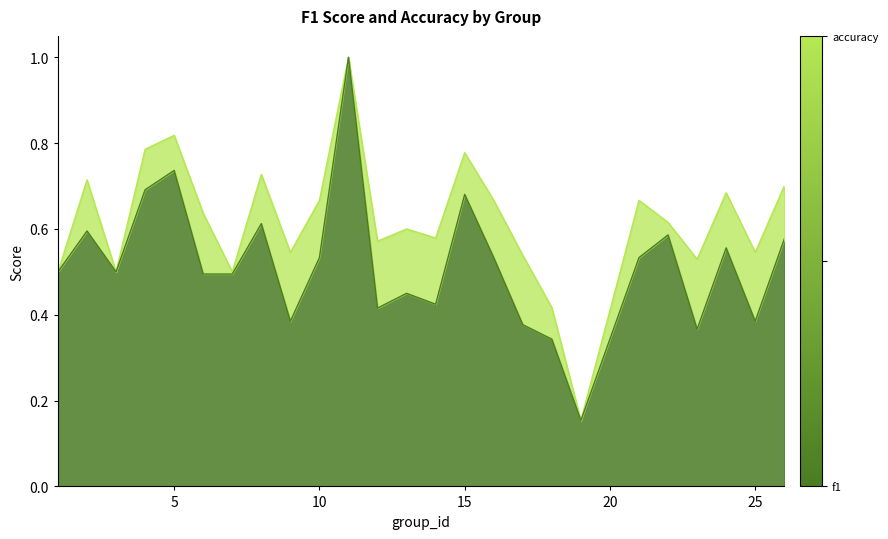

Does the chart display data point markers on the line(s)?

No